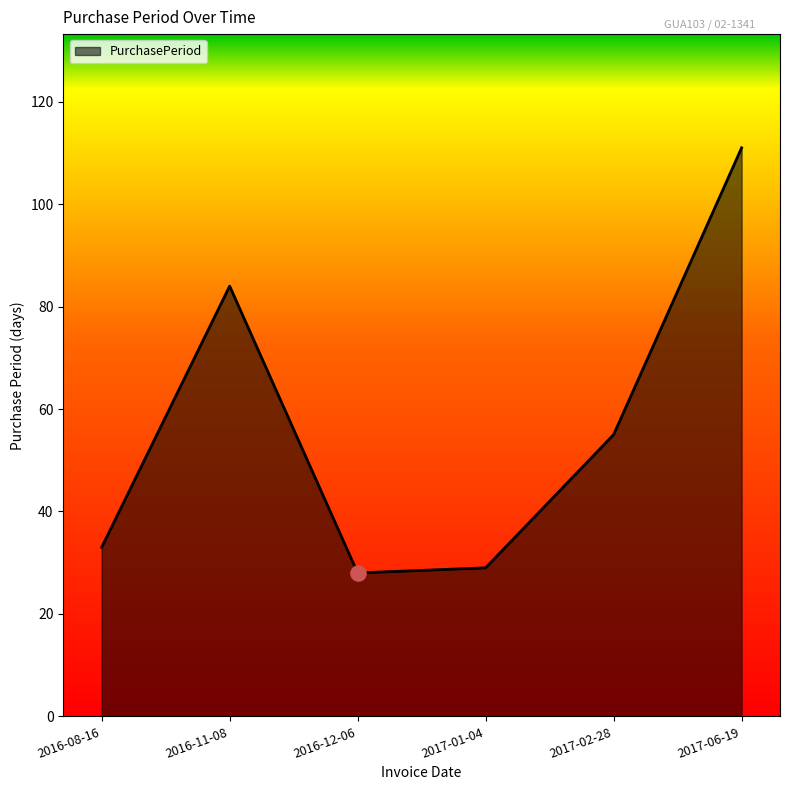

What is the change in value from 2016-12-06 to 2017-01-04?

+1